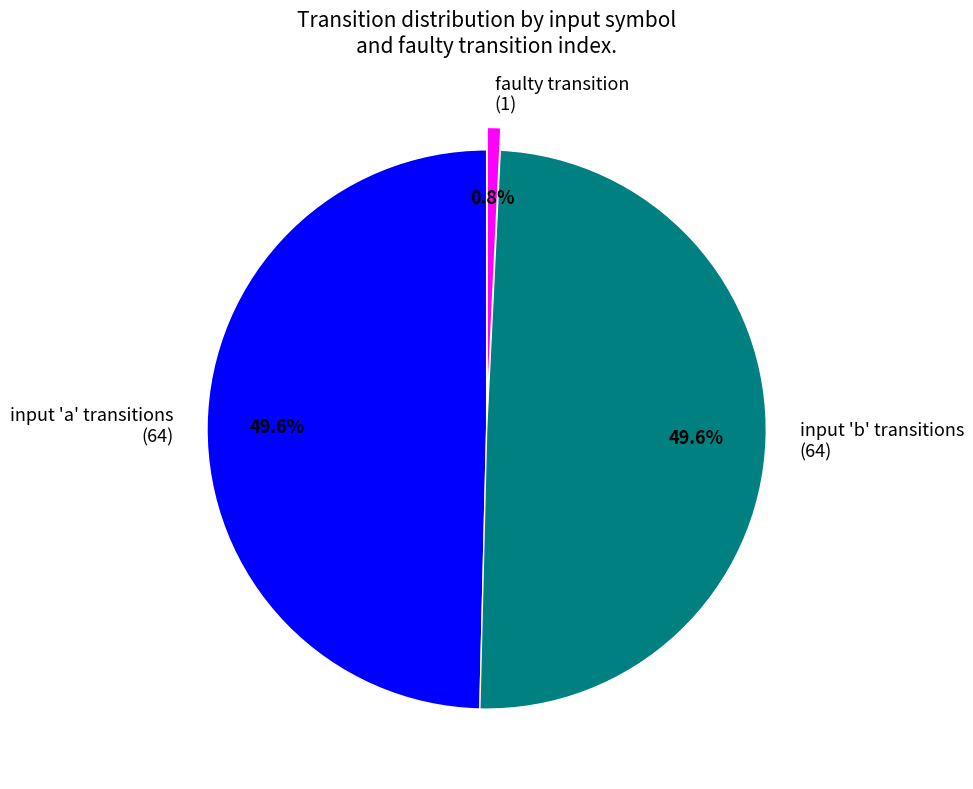

What is the ratio of the value at input 'a' transitions to the value at input 'b' transitions?

1.0